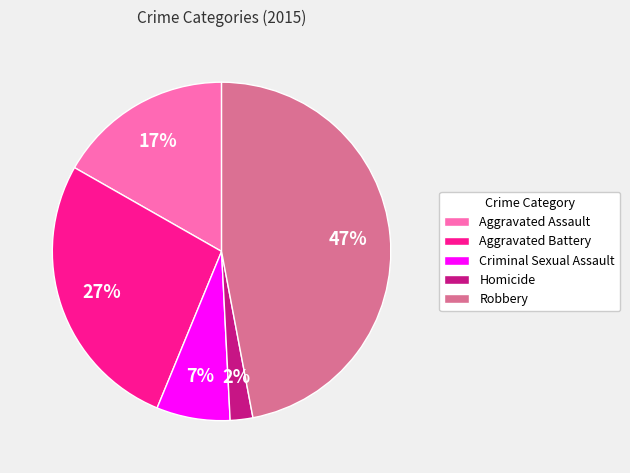

The Aggravated Assault slice represents 22% of the pie. True or false?

False